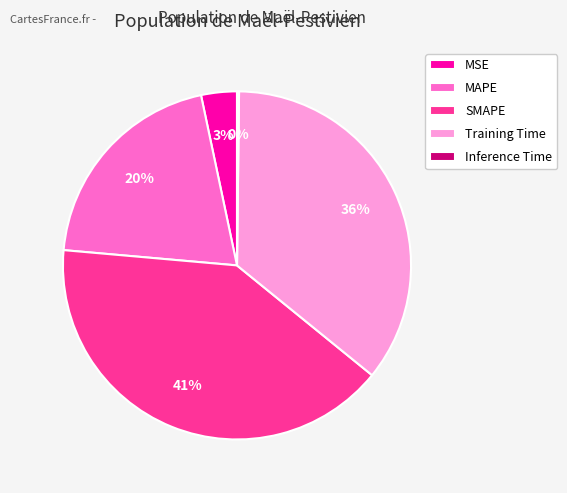

Do MSE and SMAPE together represent more than half of the pie?

No